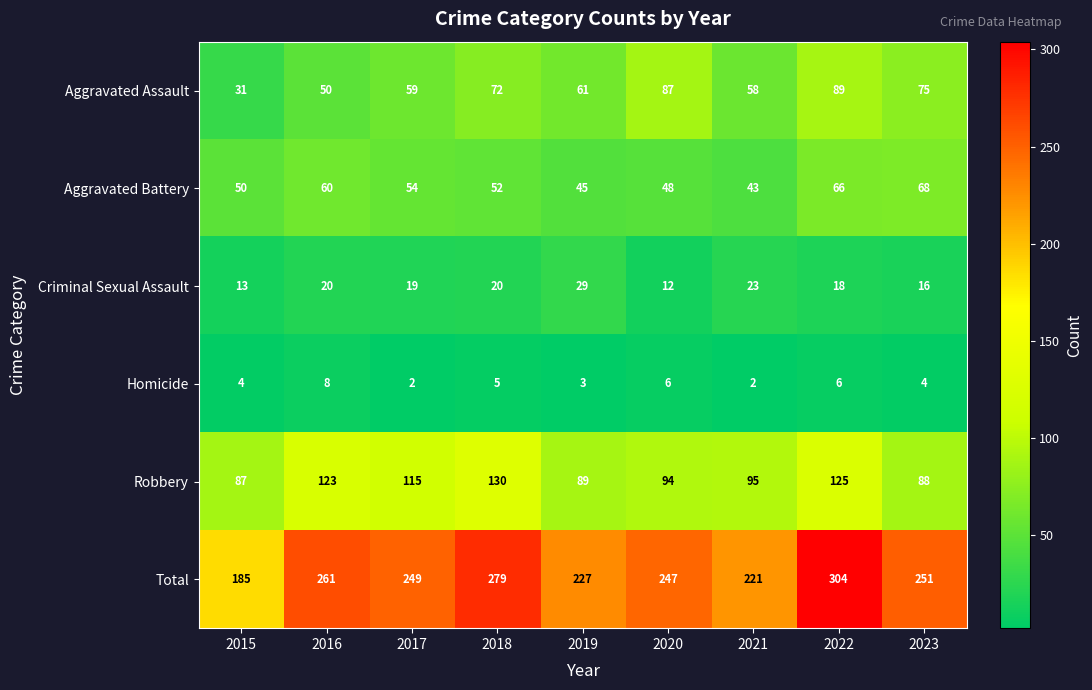

The Aggravated Battery series shows 48 at 2020. True or false?

True